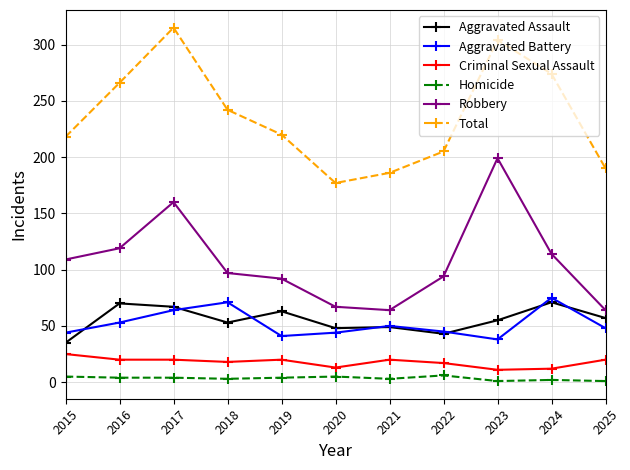

In Aggravated Battery, how many points are higher than both neighbors (excluding endpoints)?

3